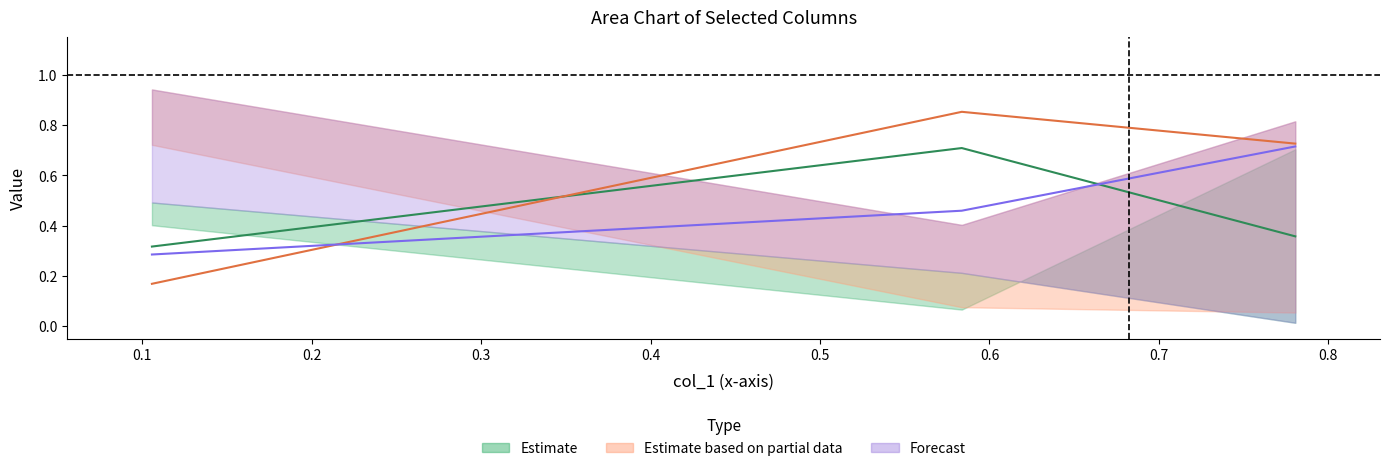

What is the sum of the col_3 values at 0.5836608791933462 and 0.7804605277908606?

1.6